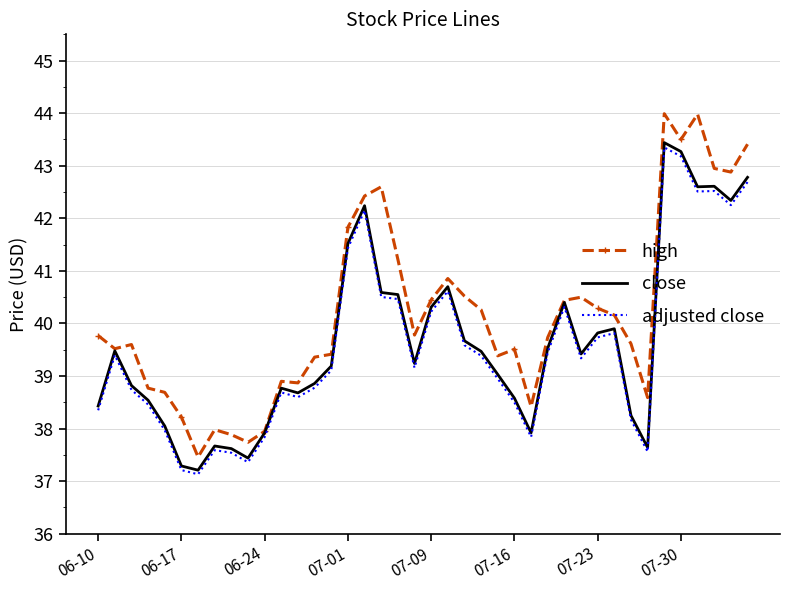

What is the maximum value for adjusted close?

43.3